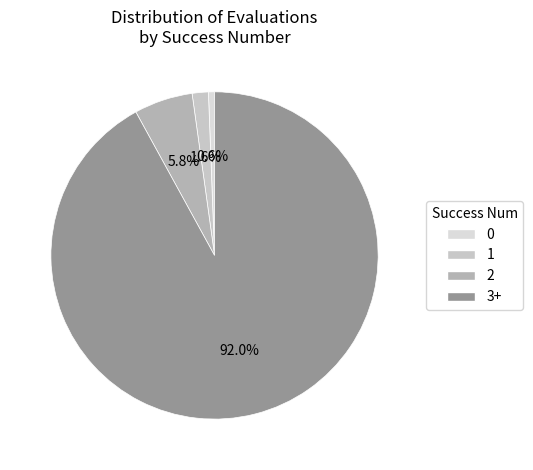

Rank the categories by value from lowest to highest.

0, 1, 2, 3+